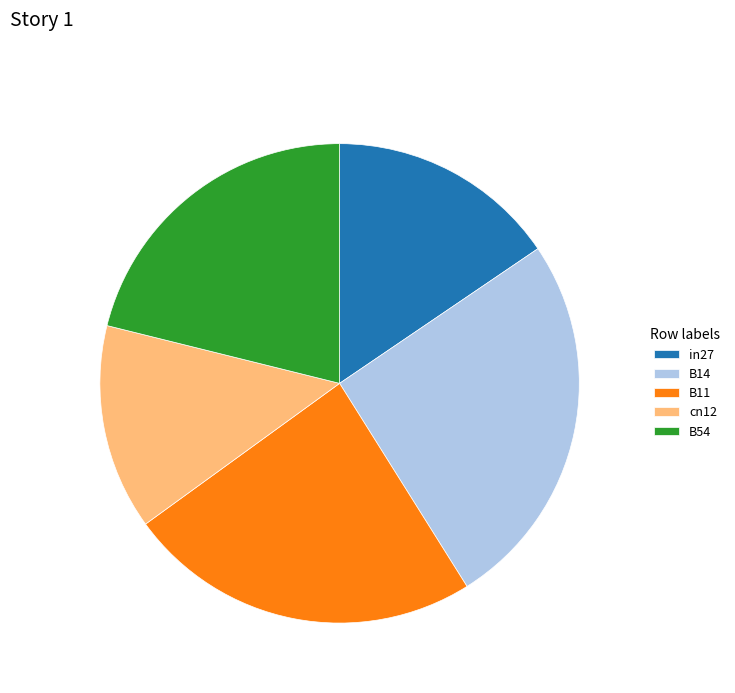

Rank the categories by value from lowest to highest.

cn12, in27, B54, B11, B14